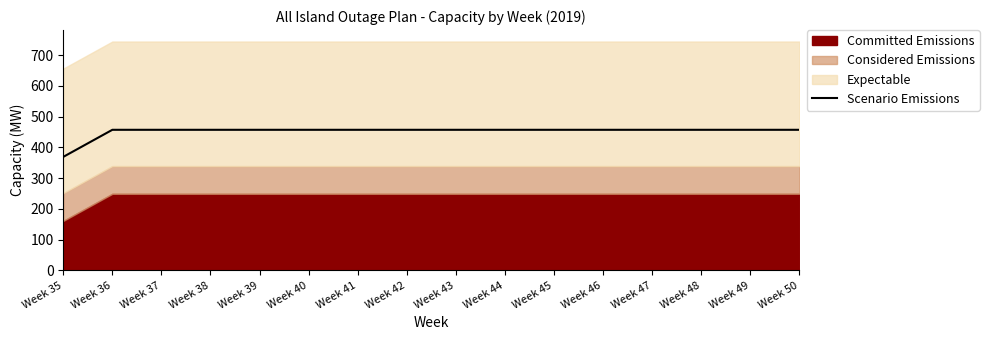

The value of Scenario Emissions at Week 35 is 515. True or false?

False